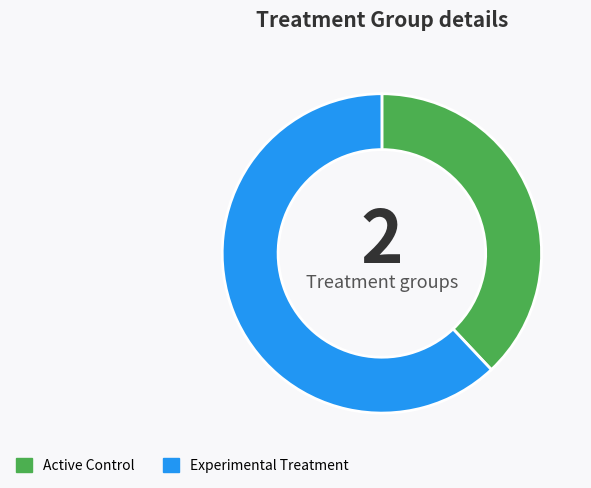

Which slice is the smallest?

Active Control